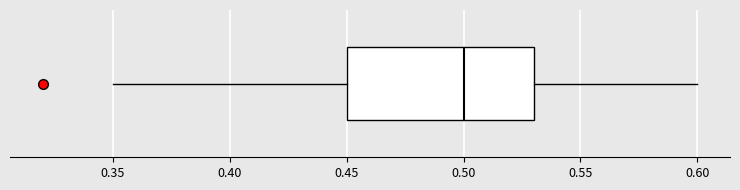

Transcribe this box plot: give where the median line is, the range the box spans, and where the two whiskers end, as read against the x-axis. The values are not printed on the chart, so give them approximately, as read against the axis.

median 0.50, box 0.45 to 0.53, whiskers 0.35 to 0.60